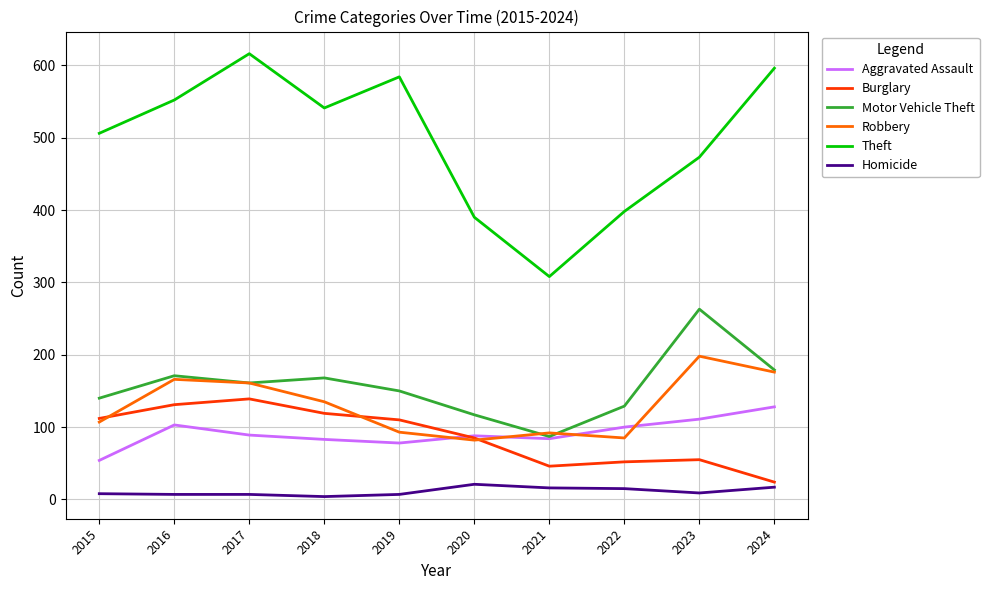

The value of Aggravated Assault at 2022 is 100. True or false?

True